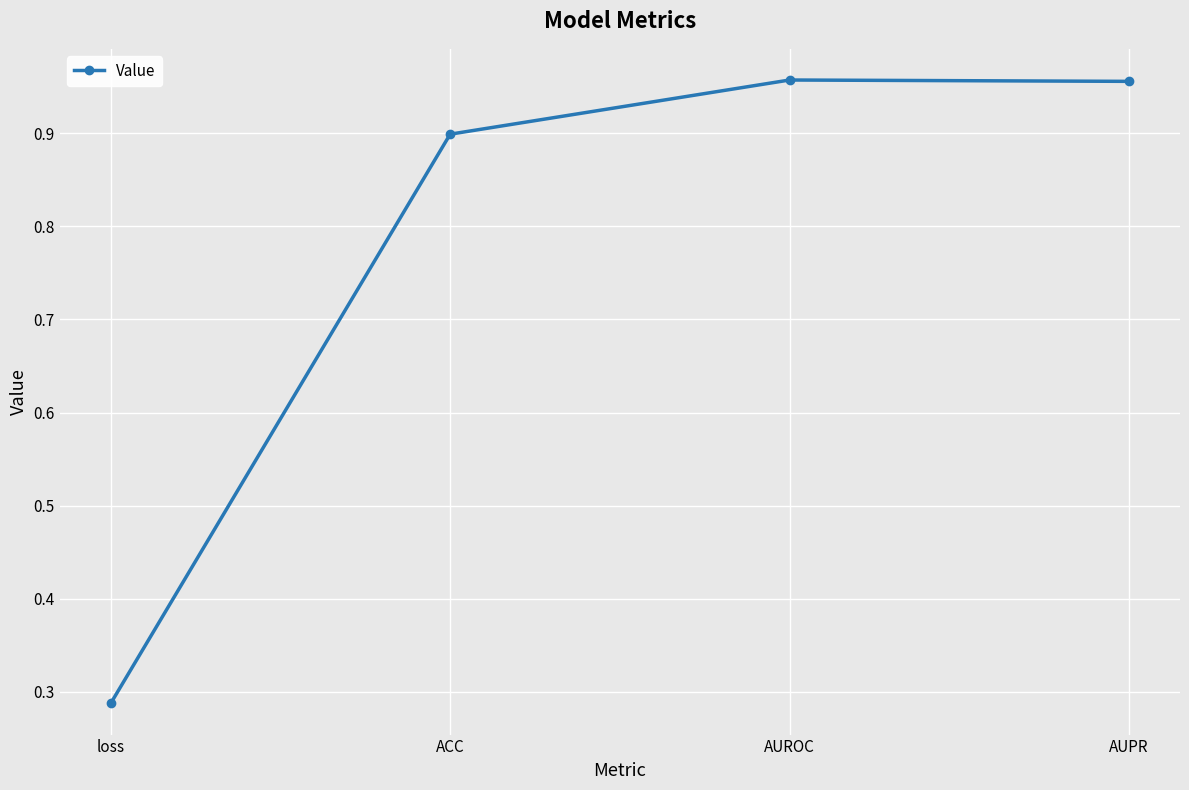

What is the average value?

0.8